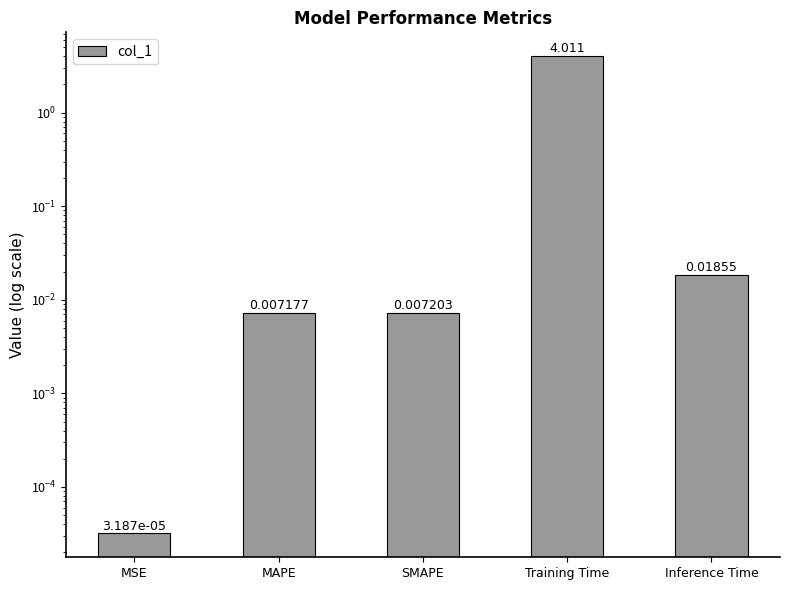

Are the bars grouped side by side (vs. stacked)?

No